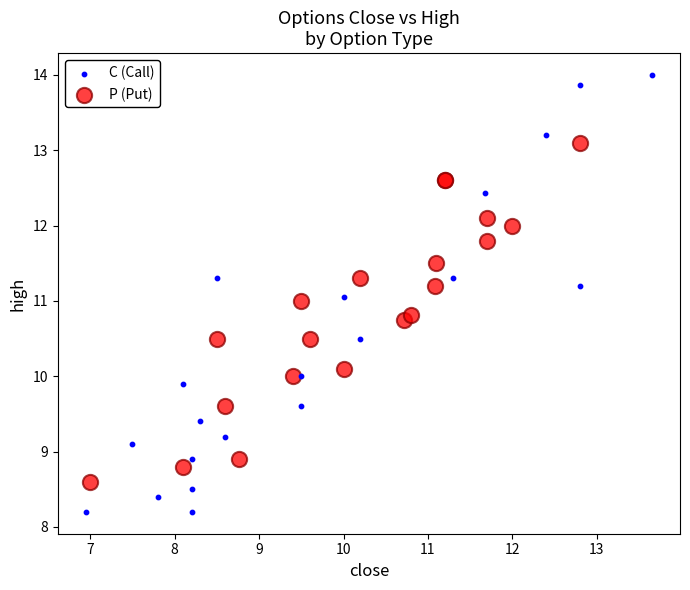

What are all the series names shown in the legend?

C (Call), P (Put)